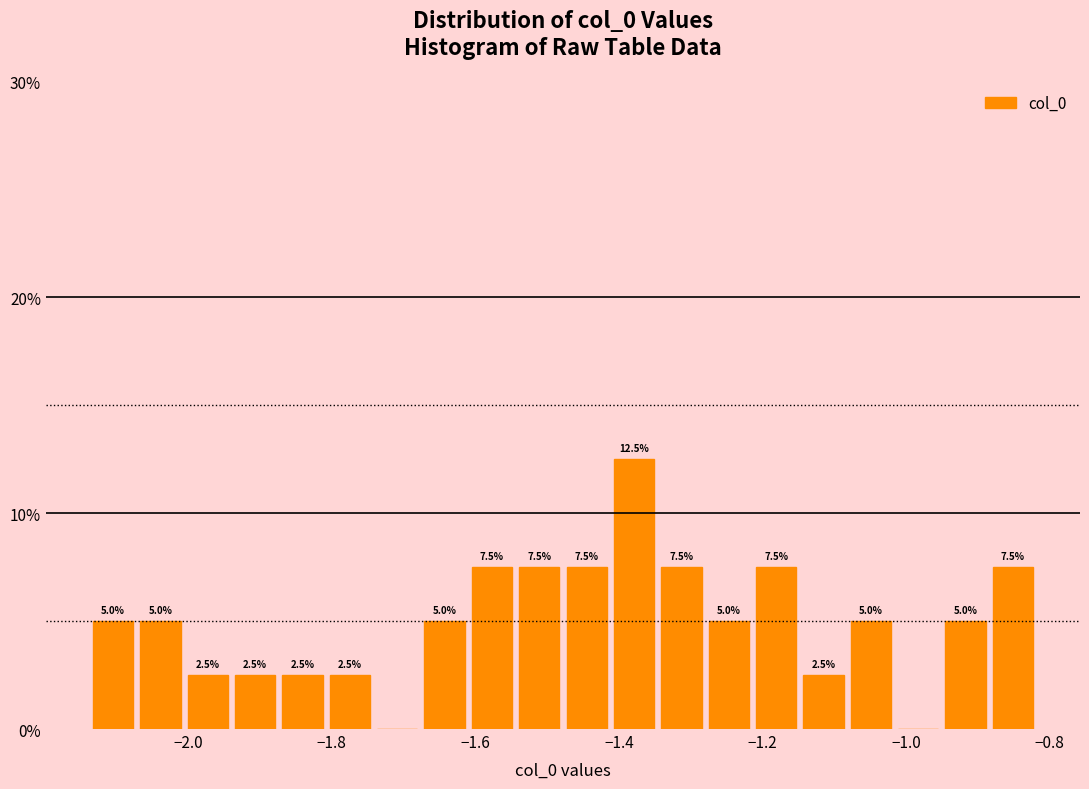

Around what value on the x-axis is the tallest bar? Give the approximate position of its centre, as read against the axis.

-1.38